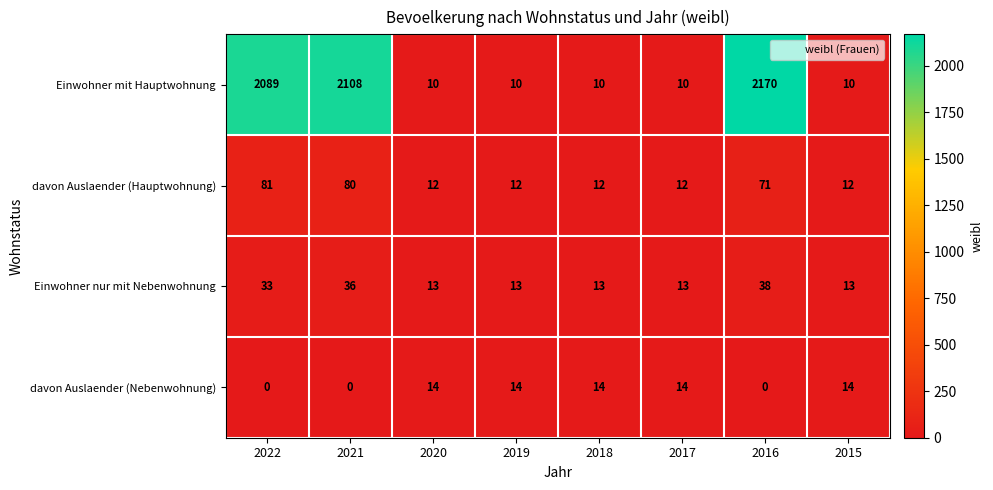

The value of davon Auslaender (Nebenwohnung) at 2015 is 25. True or false?

False